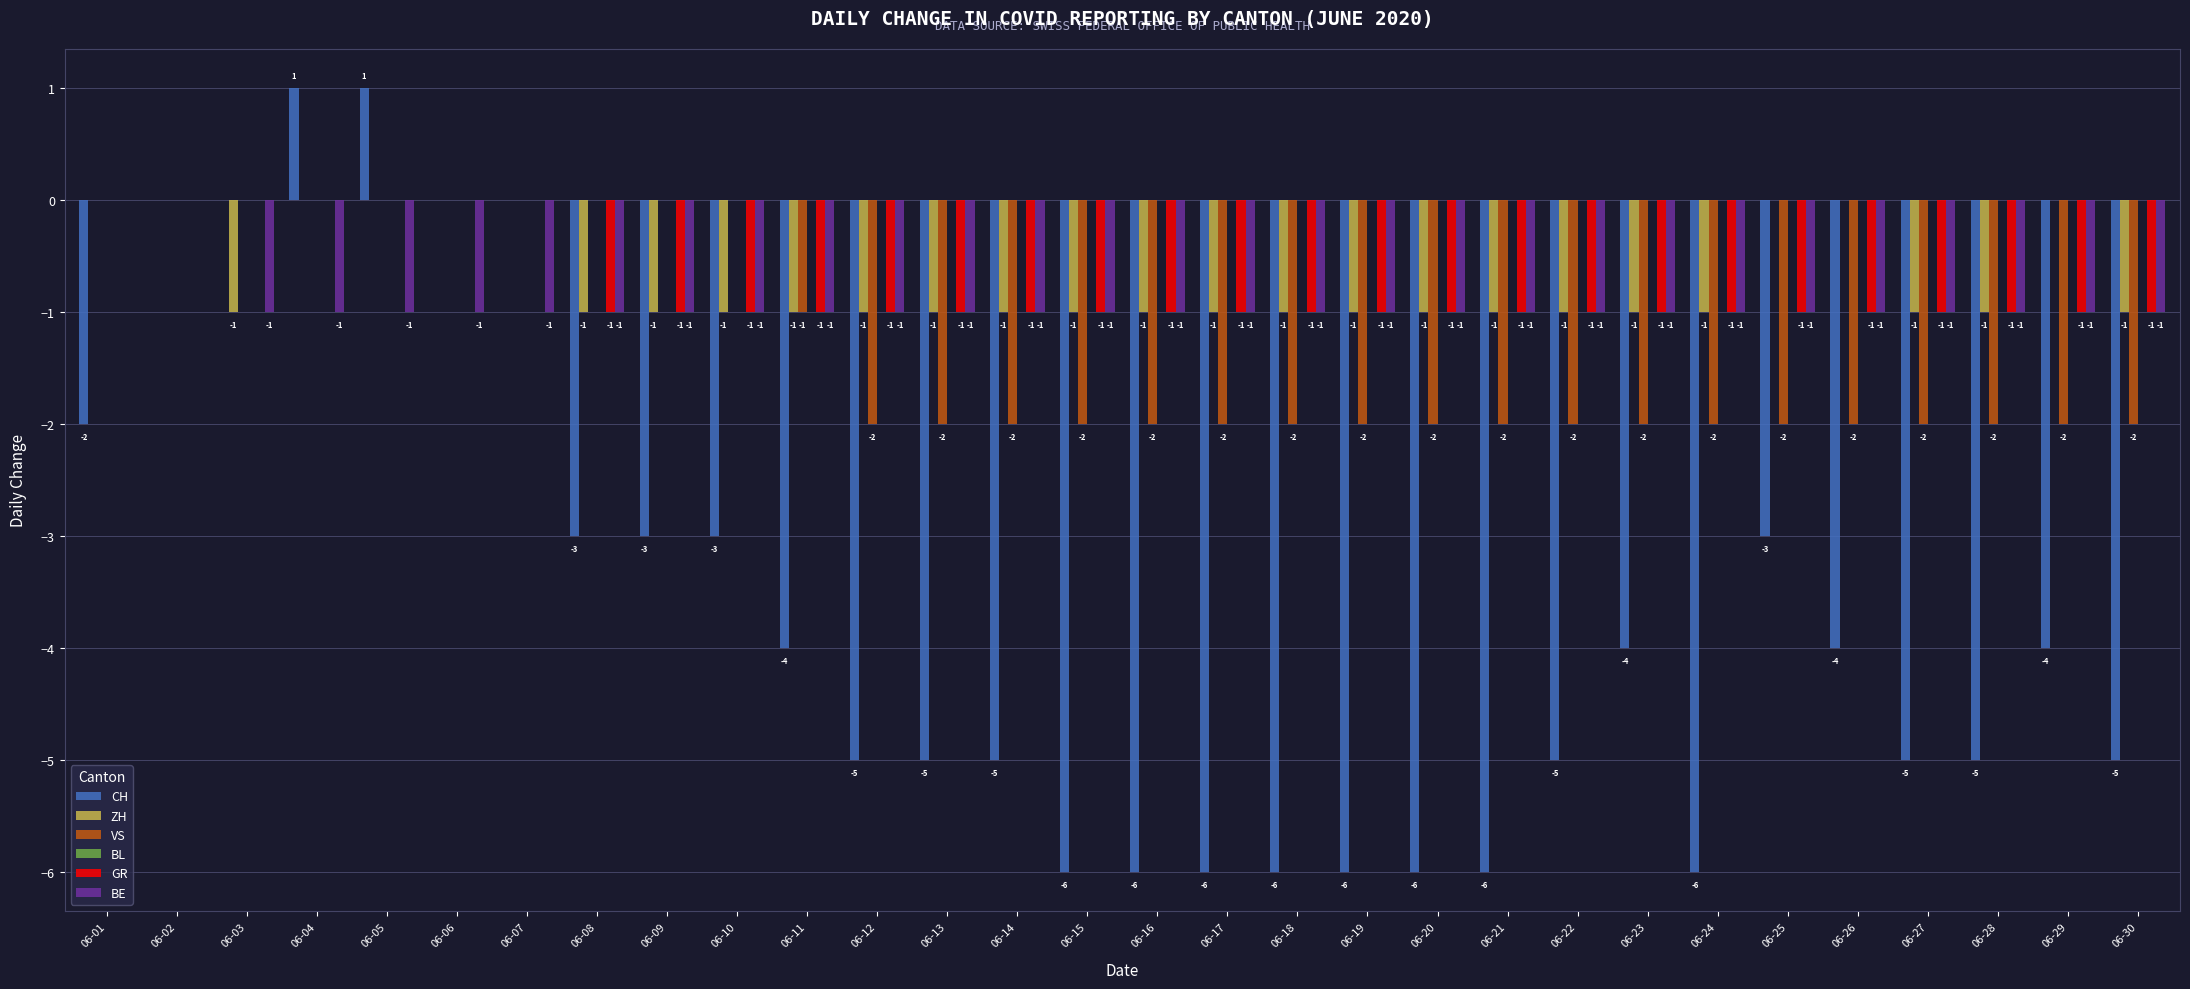

Read the CH value at 06-18.

-6